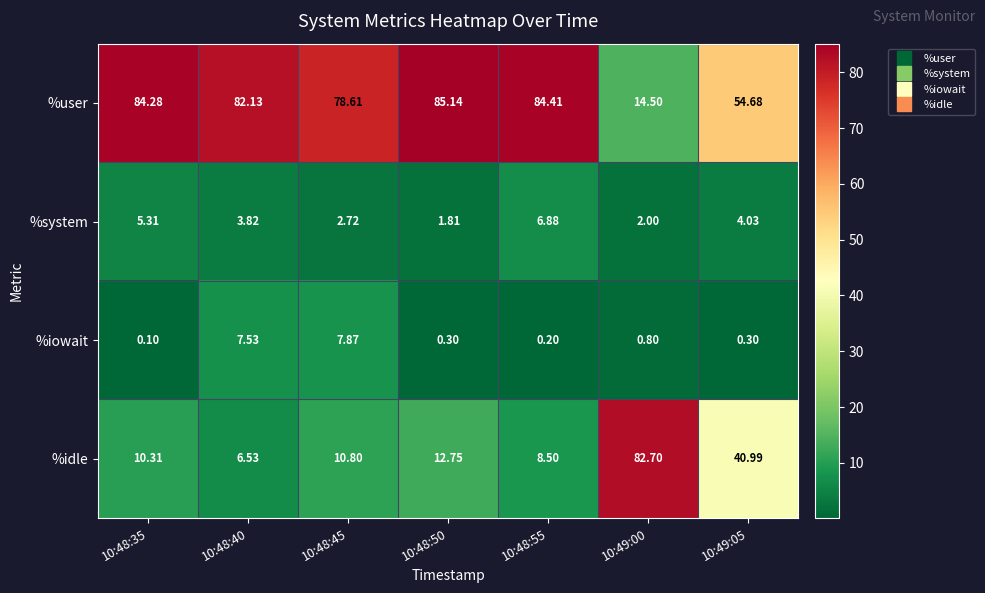

Rank the series by their maximum value, from highest to lowest.

%user, %idle, %iowait, %system